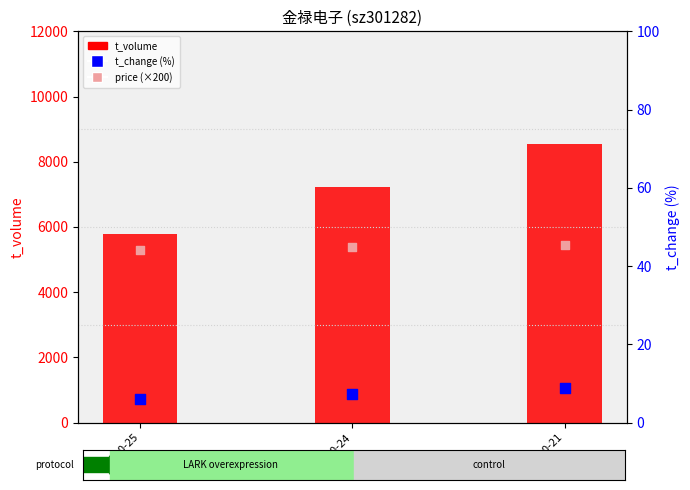

What is the total value across all series at 2022-10-24?

12621.4